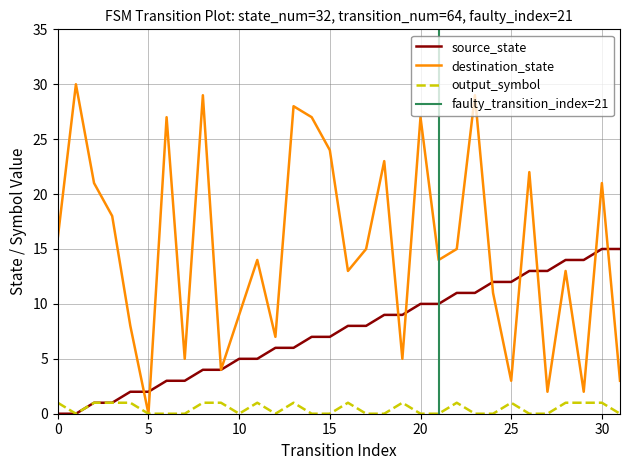

Is it true that destination_state equals 27 at 14?

True